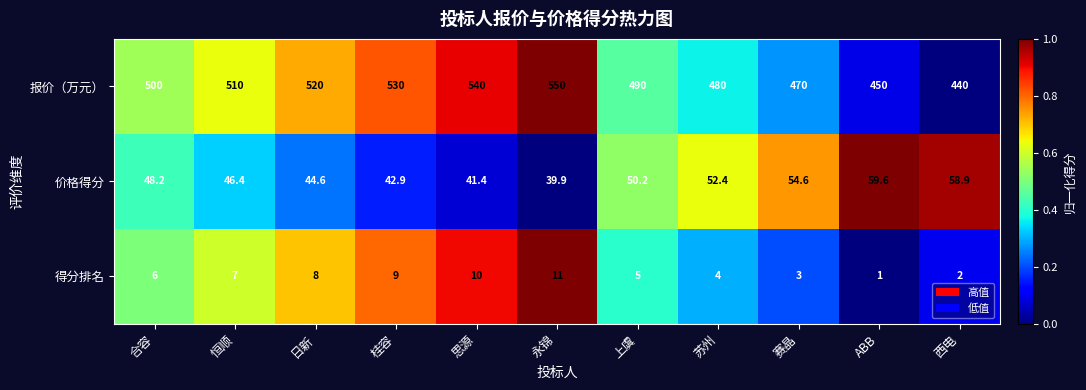

List the series in order of their peak value, lowest first.

得分排名, 价格得分, 报价（万元）